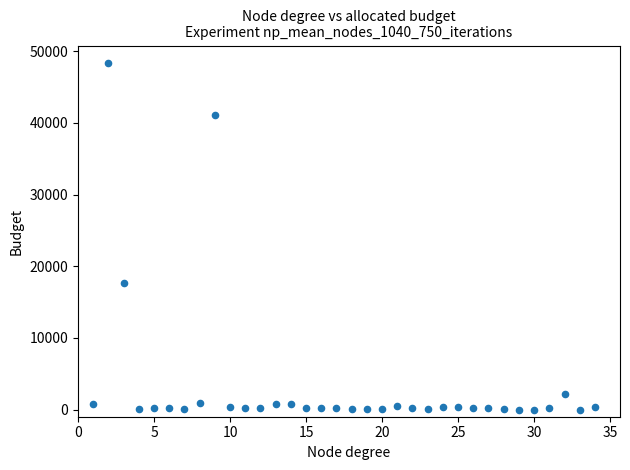

What is the range of Y values (max minus min)?

48384